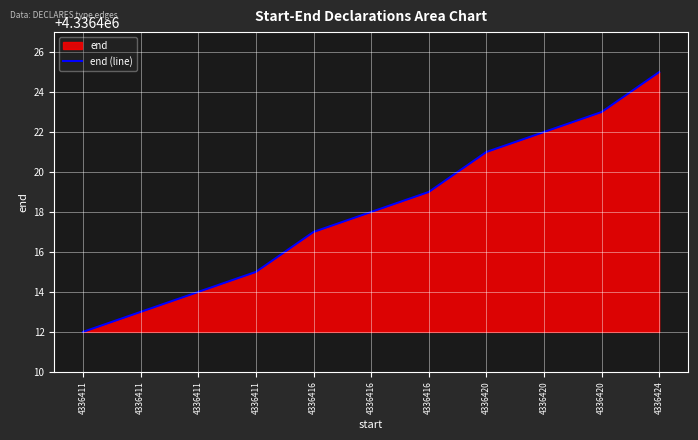

How many lines are shown in the chart?

1